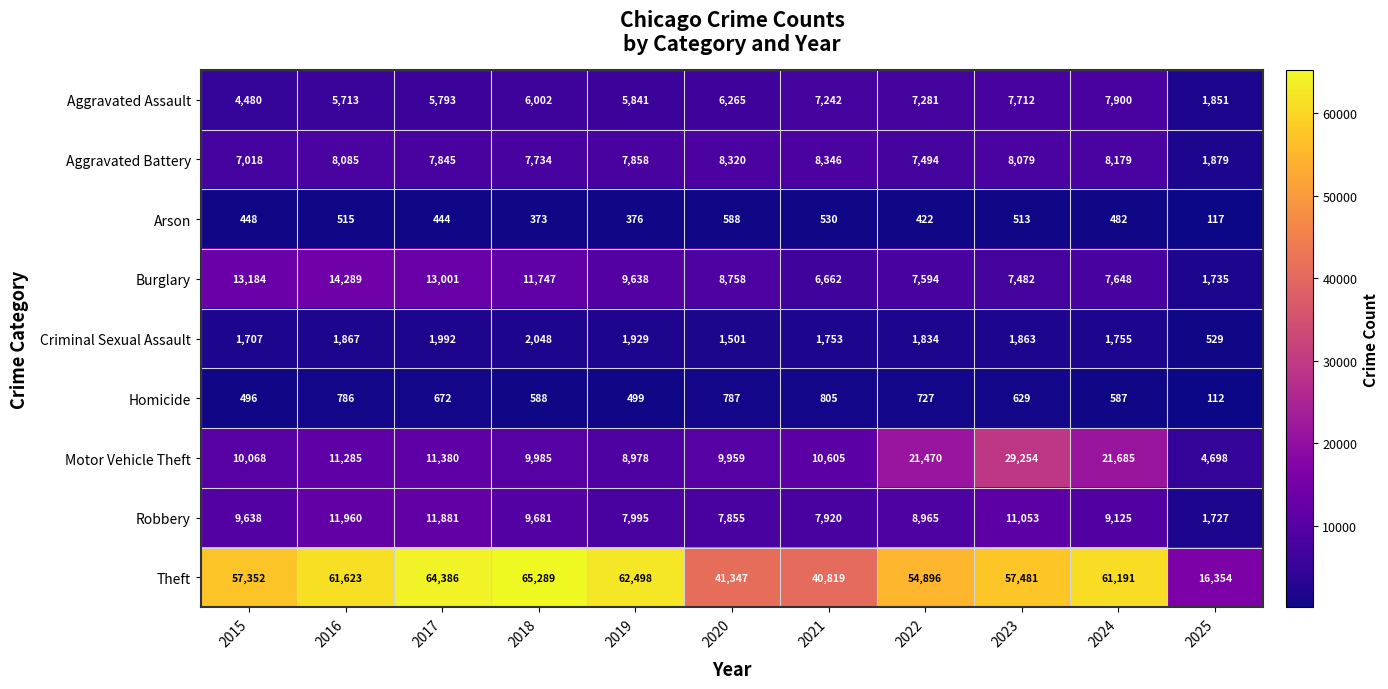

True or false: Aggravated Assault has a value of 4480 at 2015.

True